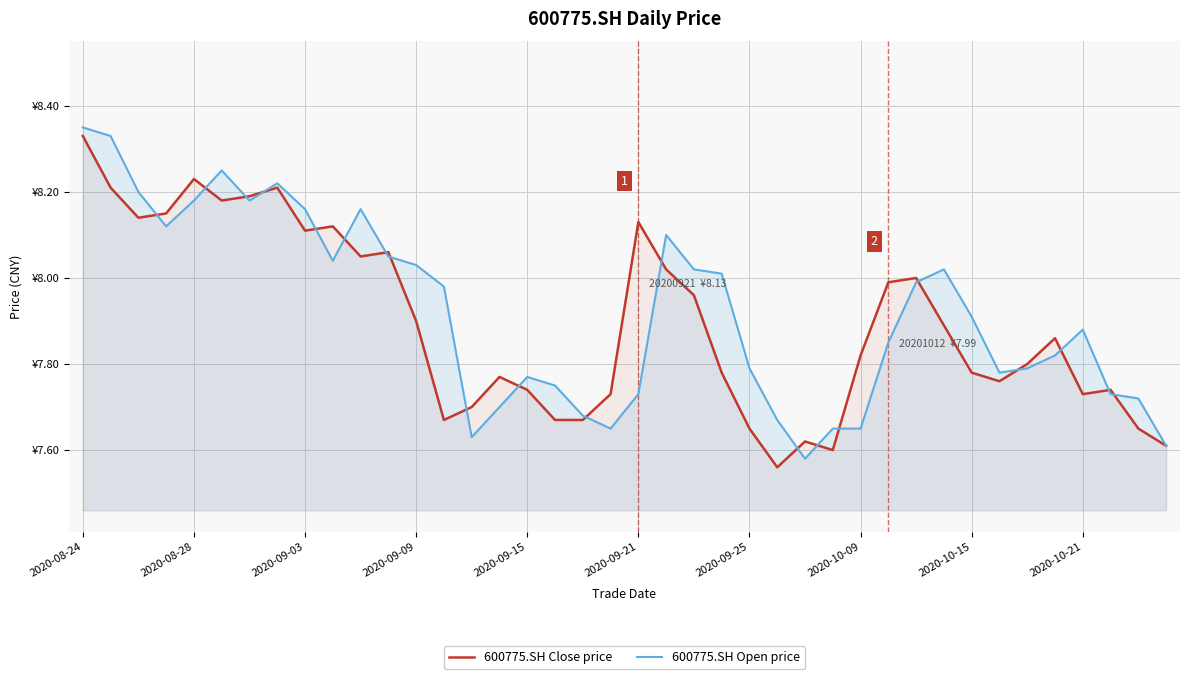

What position from the right is 13?

27